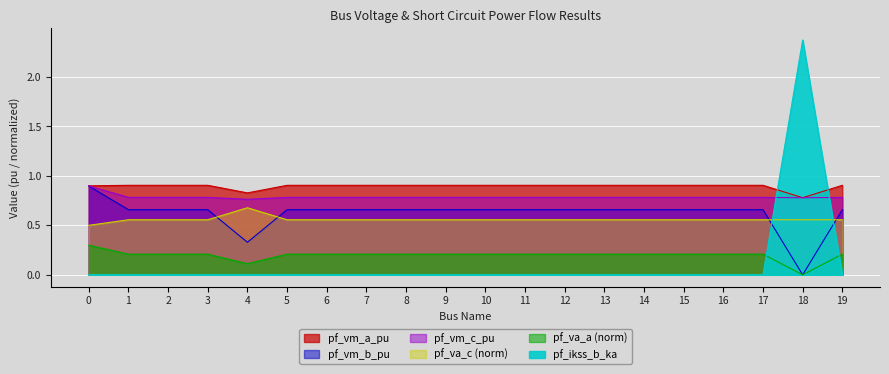

Between 3 and 13, which series saw the biggest shift?

pf_vm_c_pu